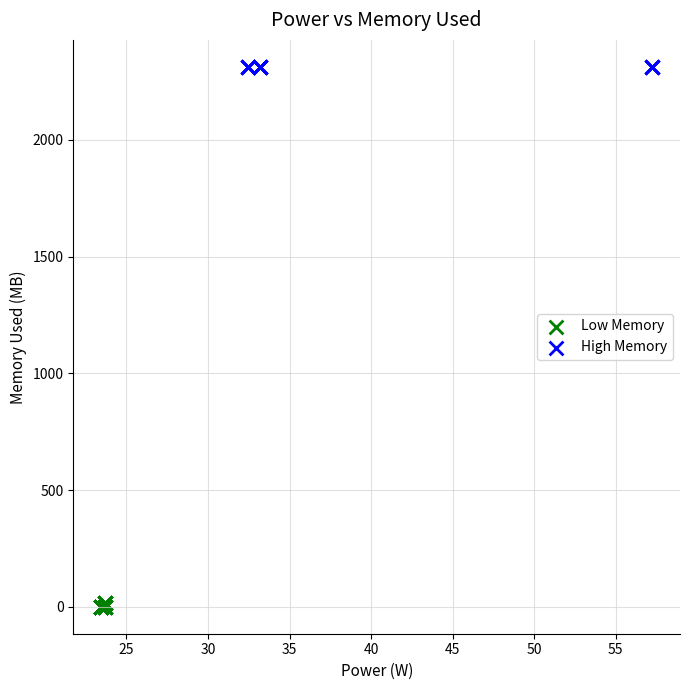

What are all the series names shown in the legend?

Low Memory, High Memory